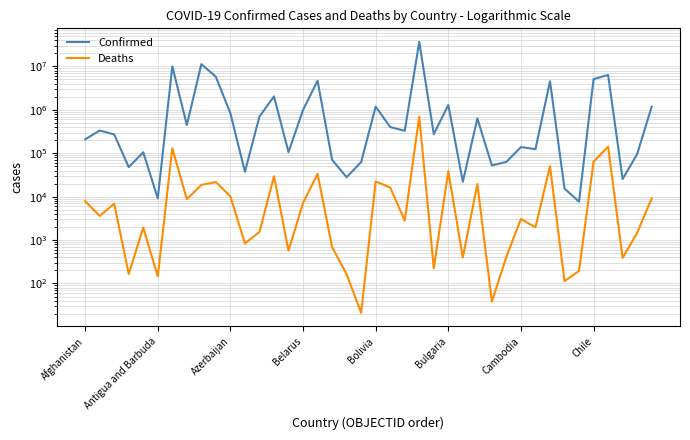

Does the chart have visible grid lines?

Yes